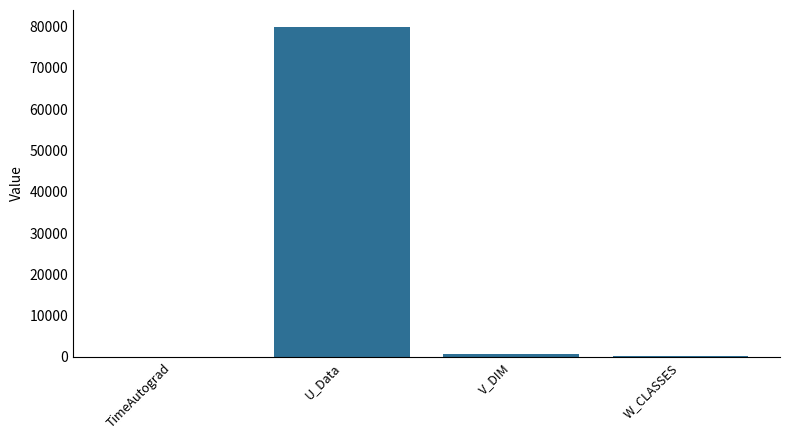

Are the bars grouped side by side (vs. stacked)?

No